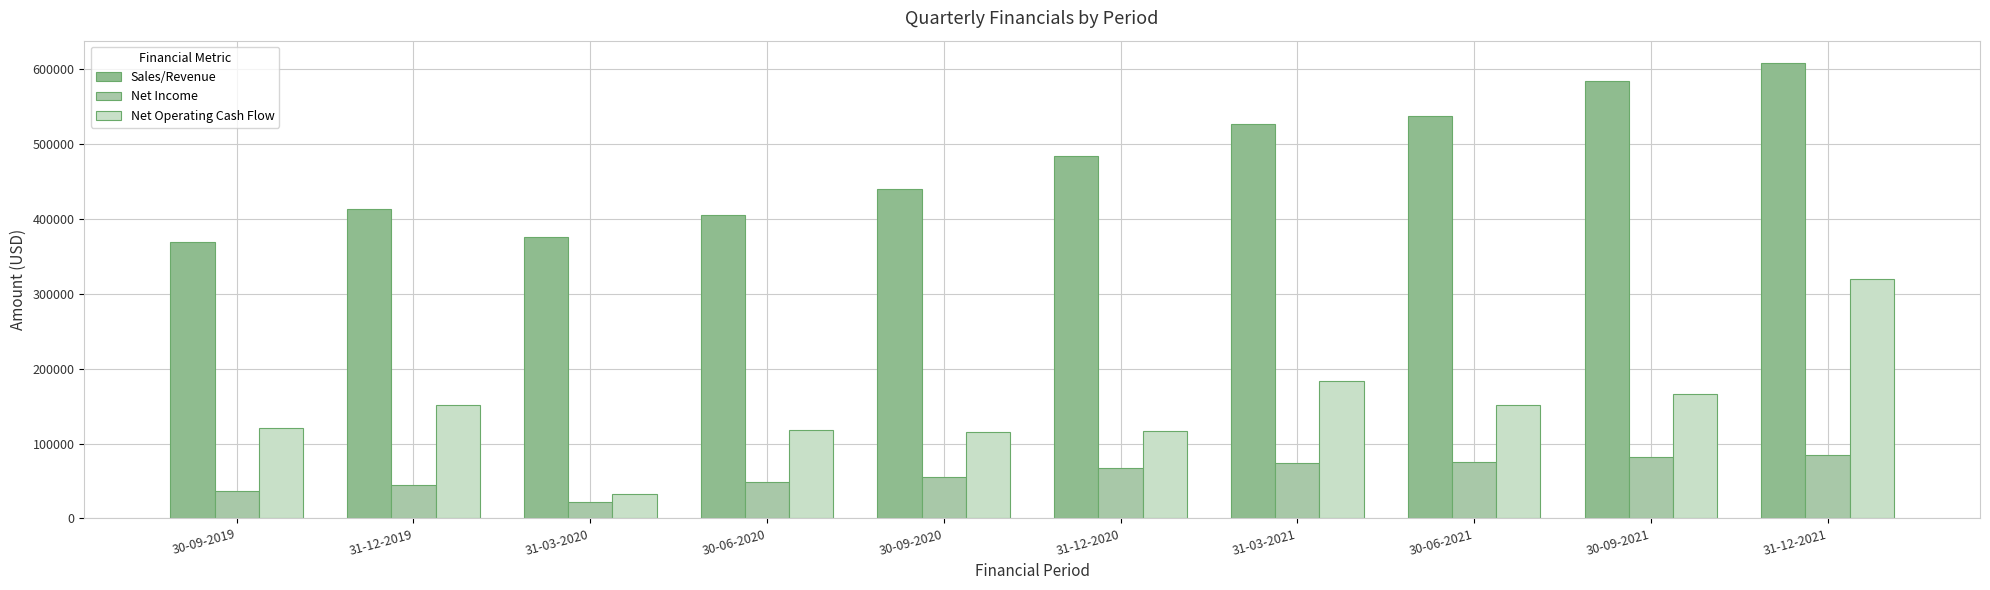

What is the label of the 8th bar from the left?

30-06-2021